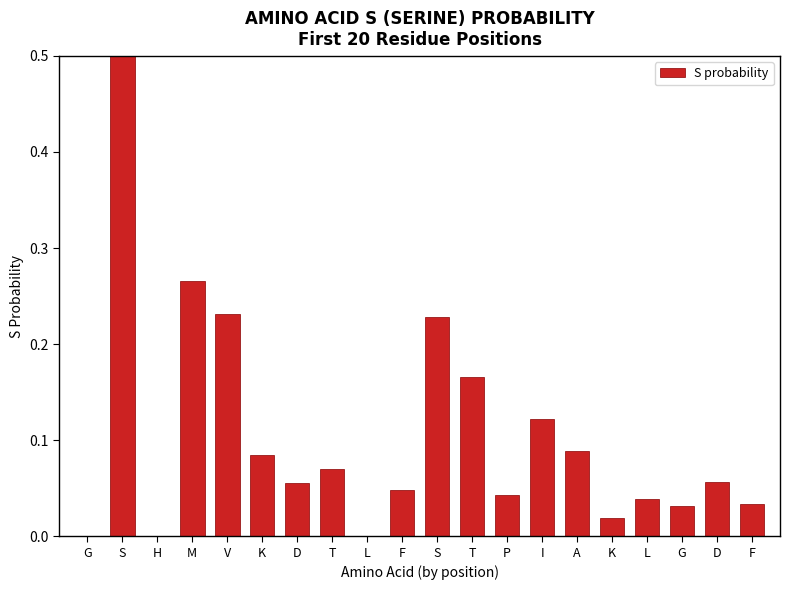

Reading left to right, list all the values displayed in this chart.

0.0	1.0	0.0	0.3	0.2	0.1	0.1	0.1	0.0	0.0	0.2	0.2	0.0	0.1	0.1	0.0	0.0	0.0	0.1	0.0